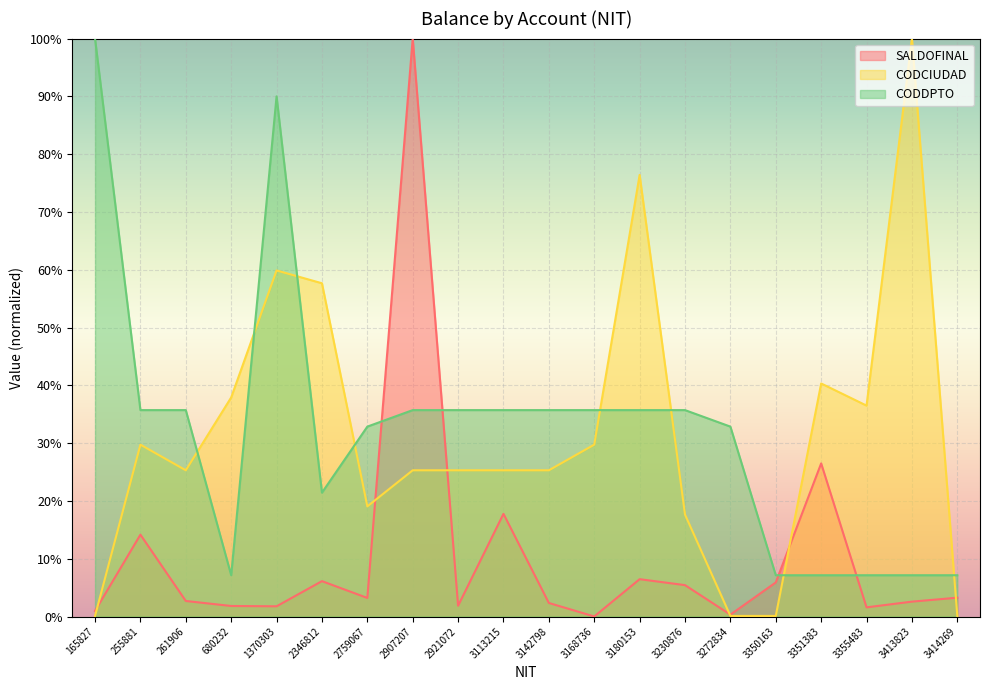

What is the total value across all series at 3142798?

0.6